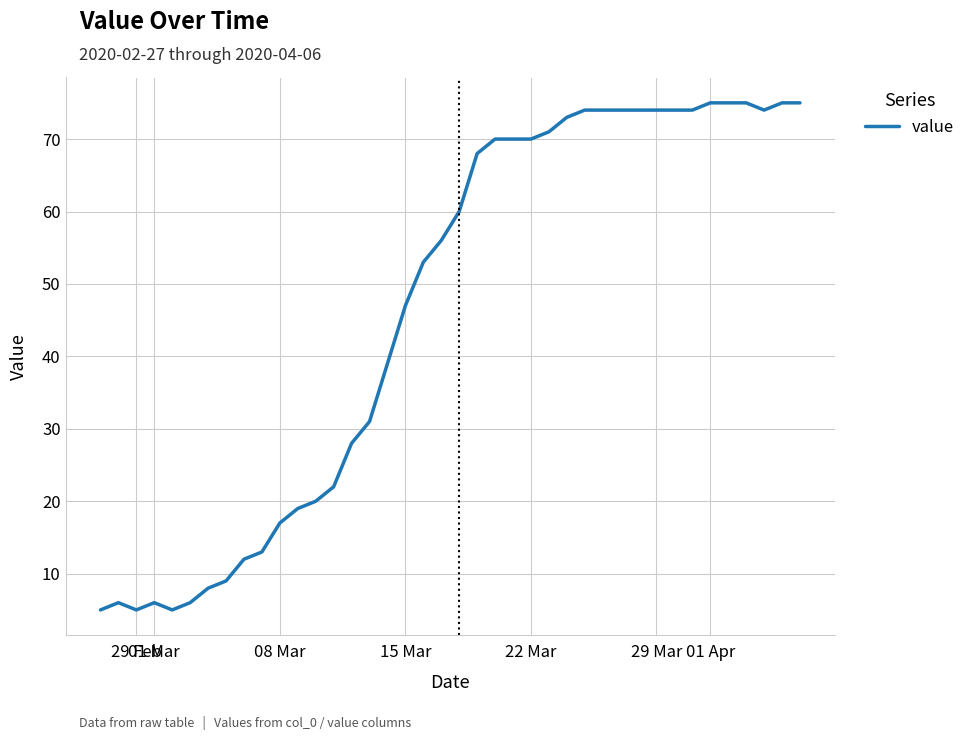

What is the greatest value displayed?

75